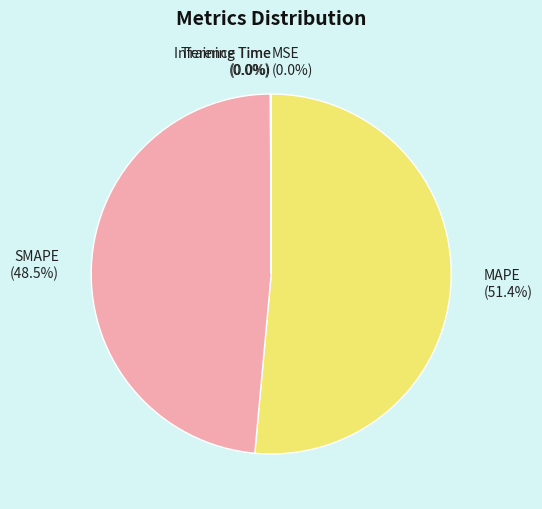

Is there any slice that represents more than half of the pie?

Yes